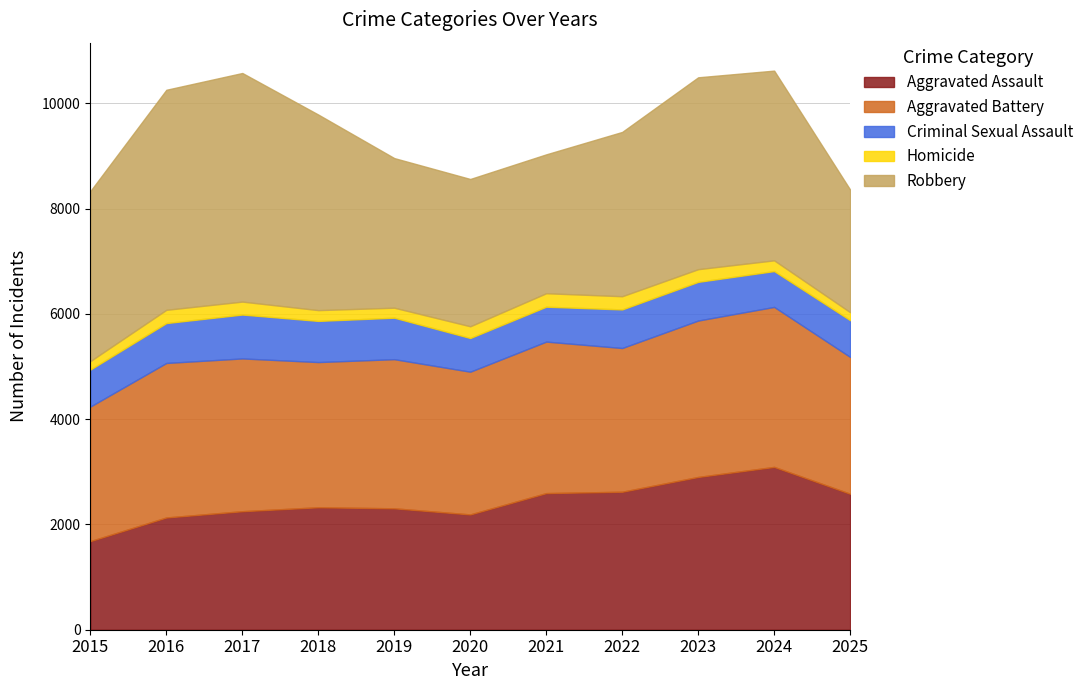

Which series has the largest range (max minus min)?

Robbery